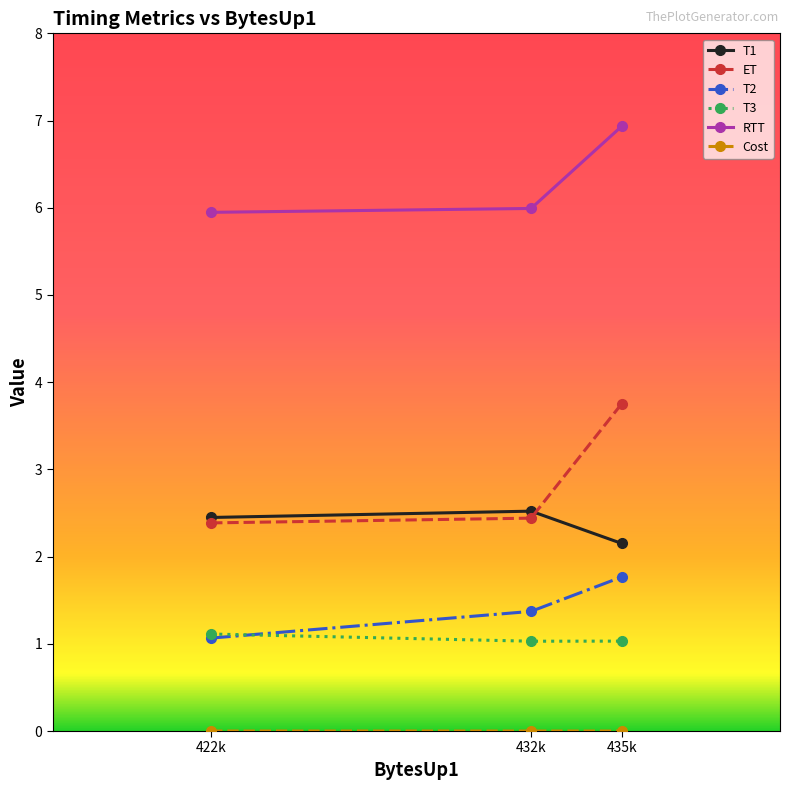

Which series changed the most between 432k and 435k?

ET